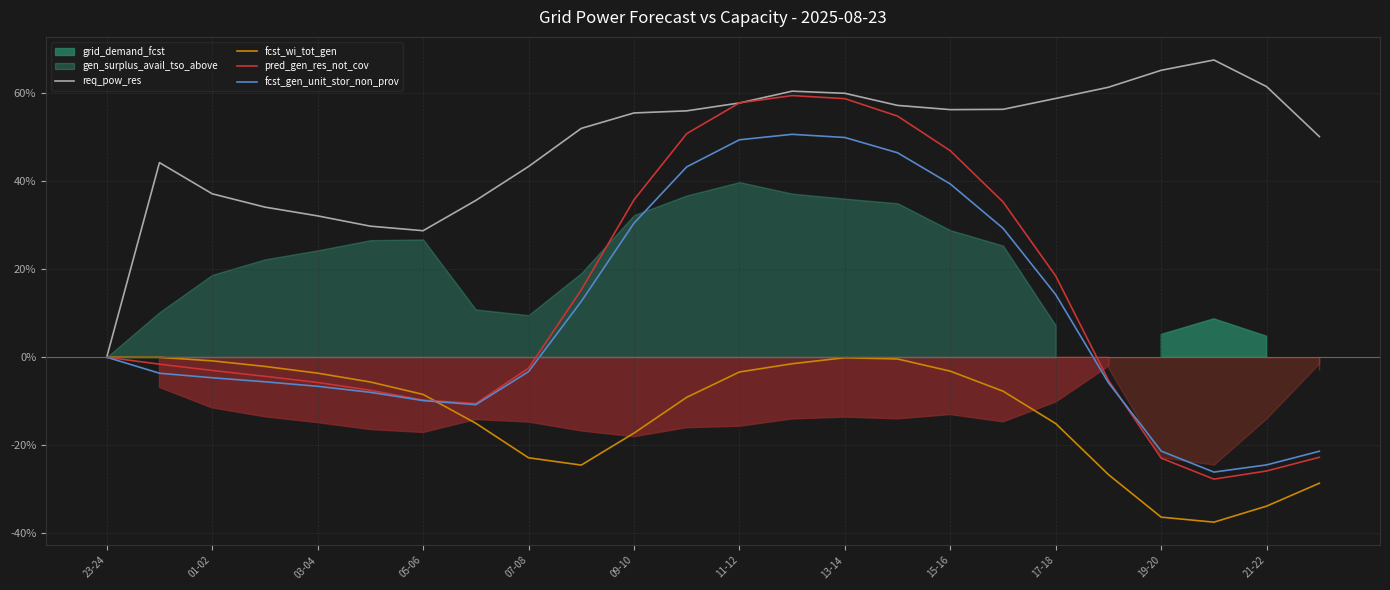

In req_pow_res, how many points are lower than both neighbors (excluding endpoints)?

2